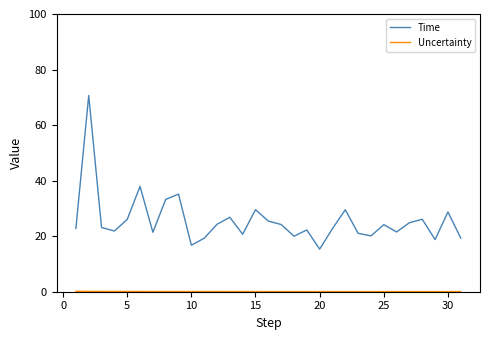

What is the lowest value of the Time series?

15.3